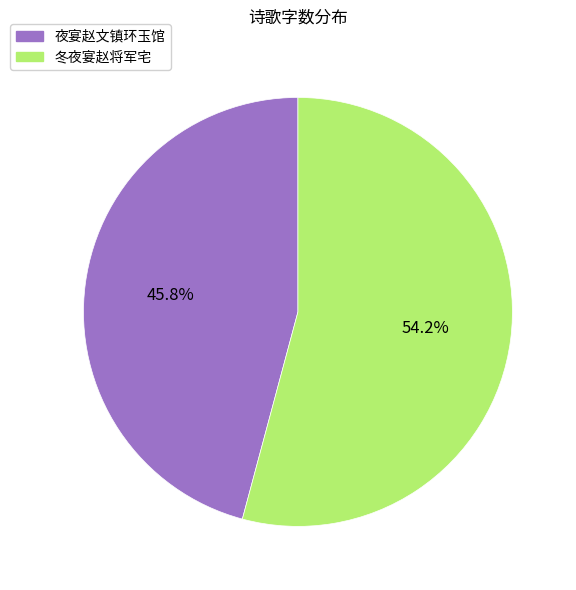

How many slices are in this pie chart?

2